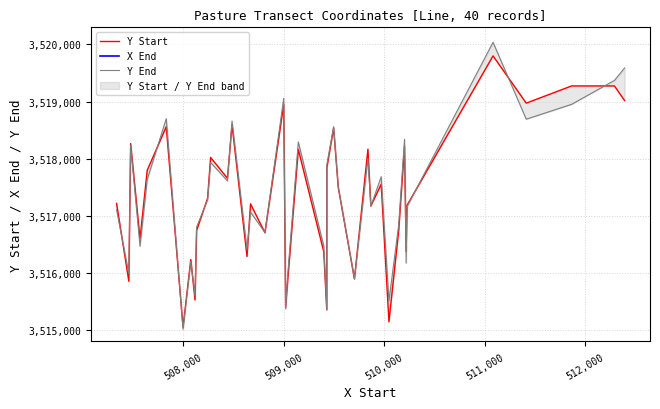

Does the chart have visible grid lines?

Yes